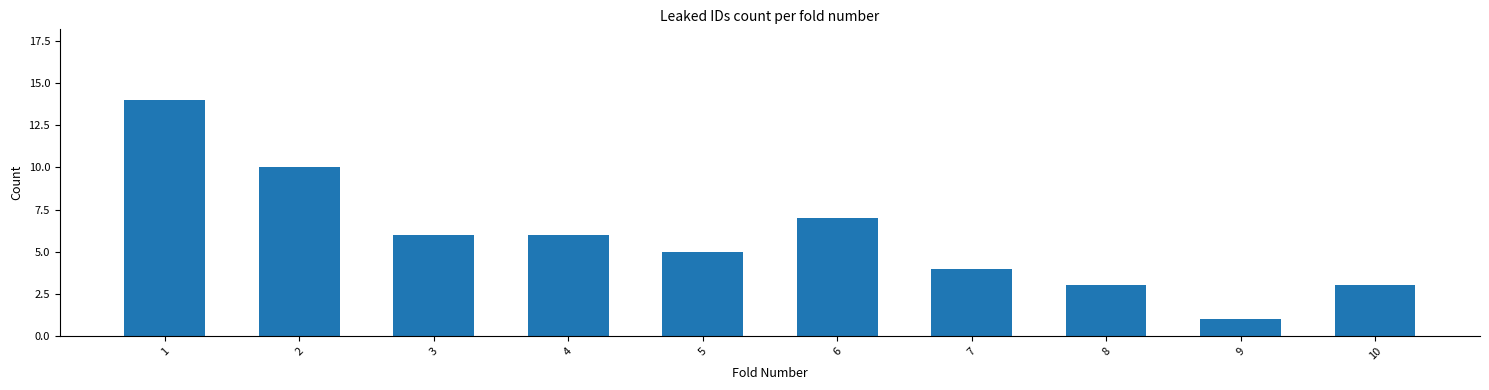

Where does the data first go above 6?

1